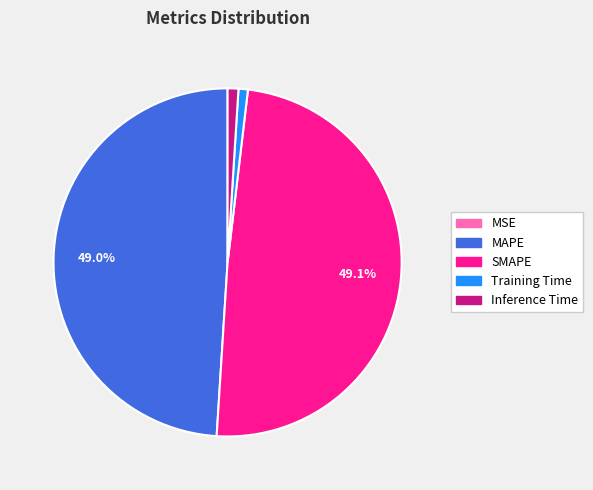

Is there a majority slice in this chart?

No